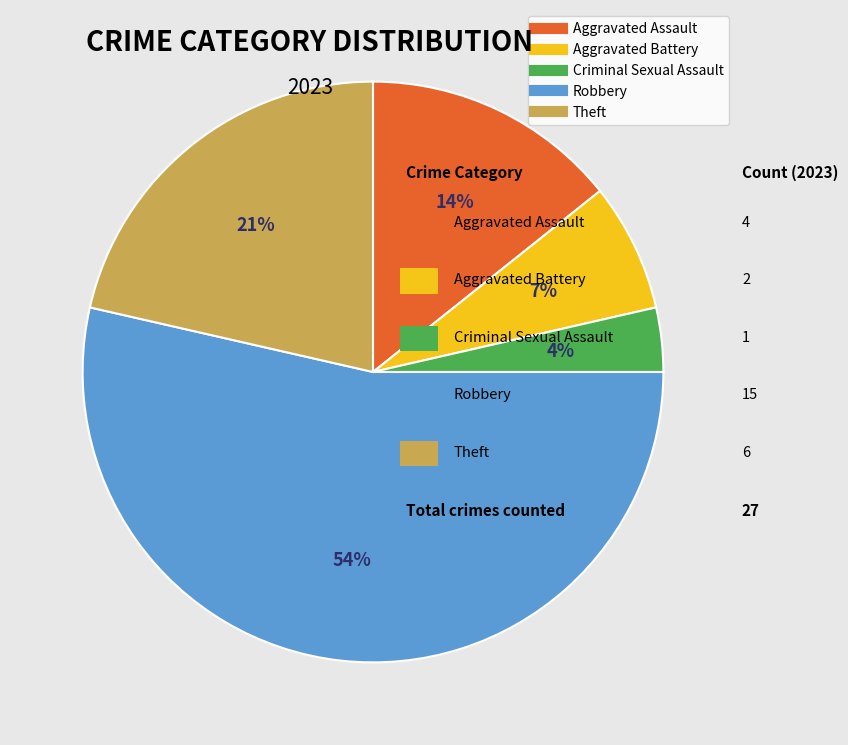

Is there any slice that represents more than half of the pie?

Yes